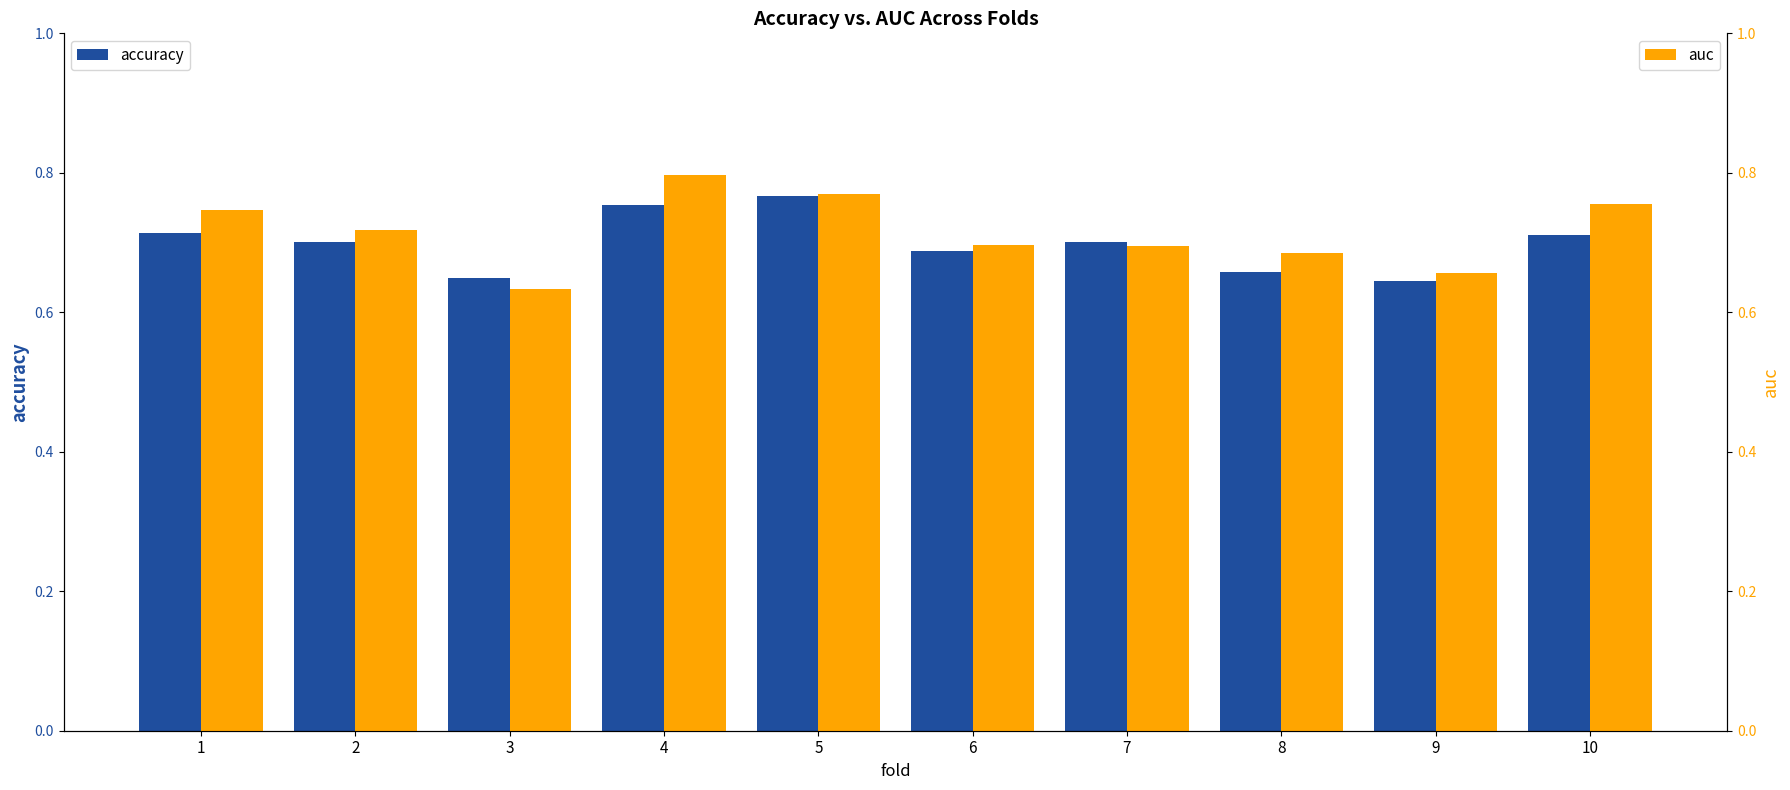

At which category is the sum across all series the highest?

4